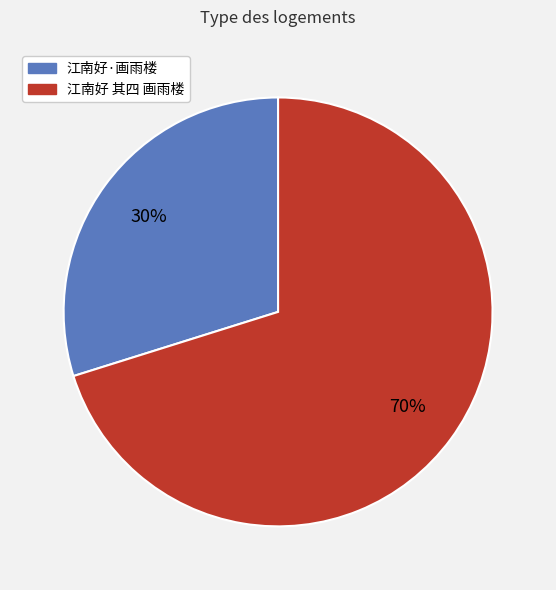

How many slices are in this pie chart?

2